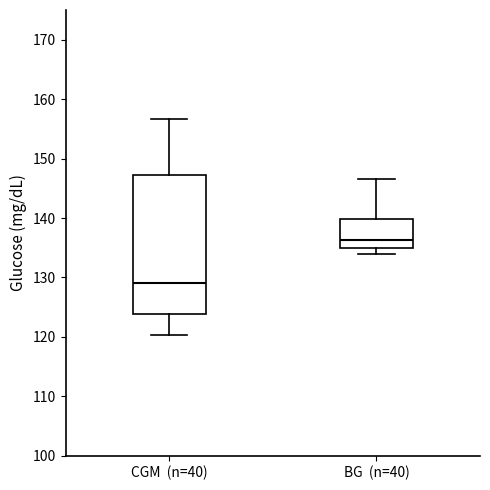

Comparing the boxes themselves (not the whiskers), which one is the tallest?

CGM (n=40)